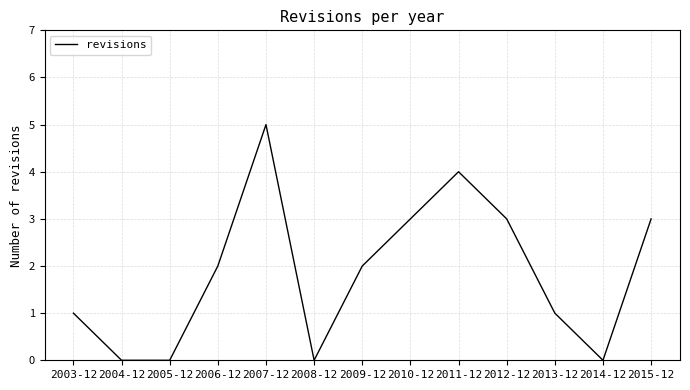

How many values are below 2?

6